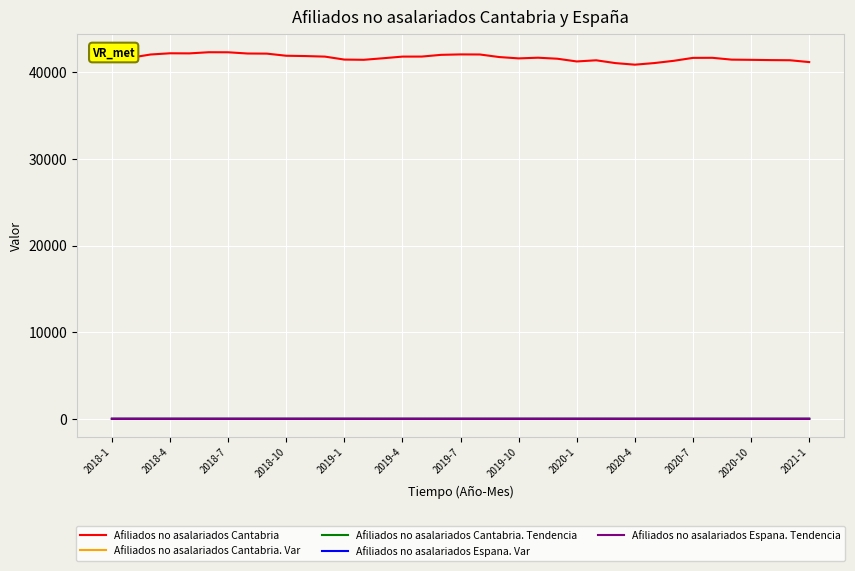

Which series has the largest range (max minus min)?

Afiliados no asalariados Cantabria